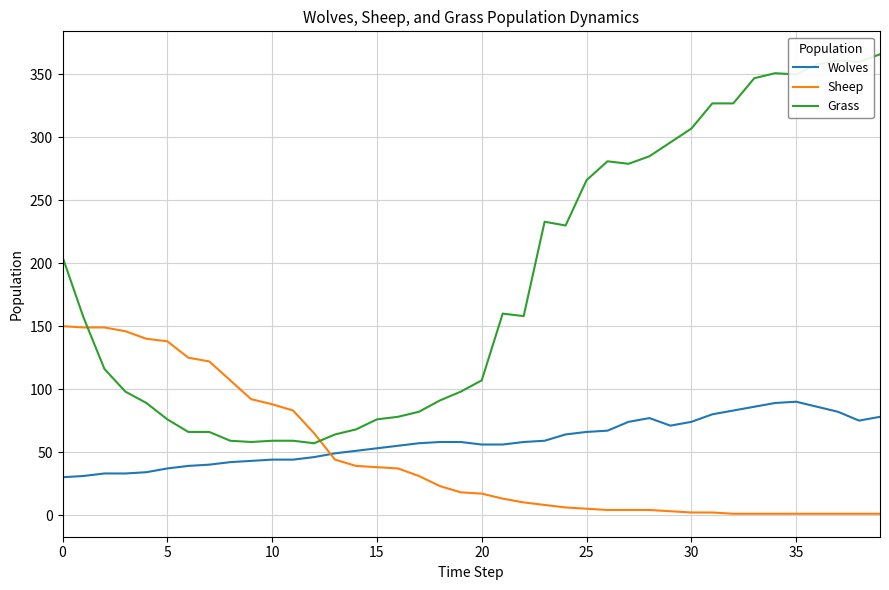

What is the difference between the maximum and second lowest values in the Grass series?

308